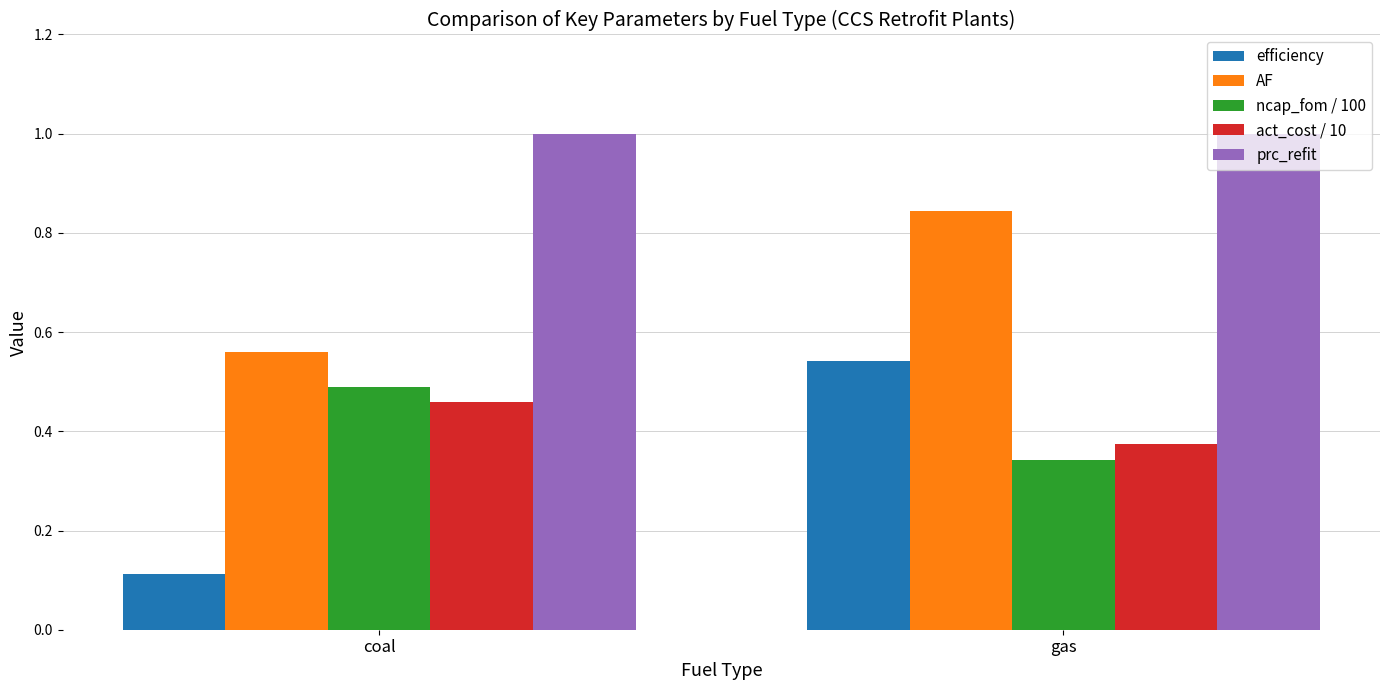

What is the average value of the prc_refit series?

1.0